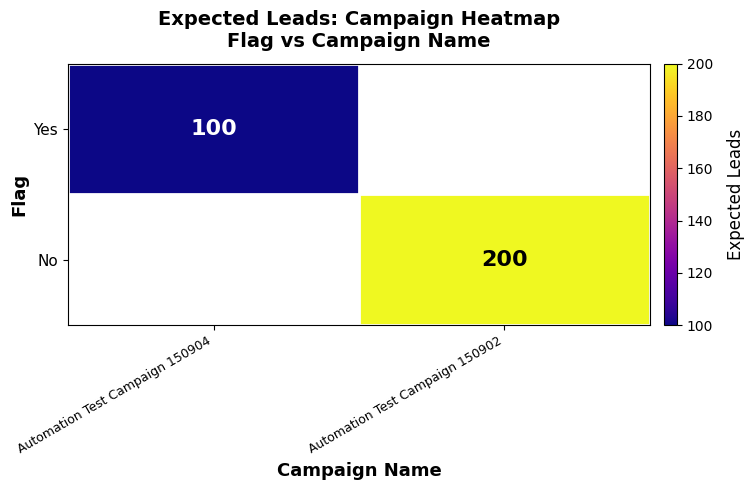

Count the number of data series in this chart.

2